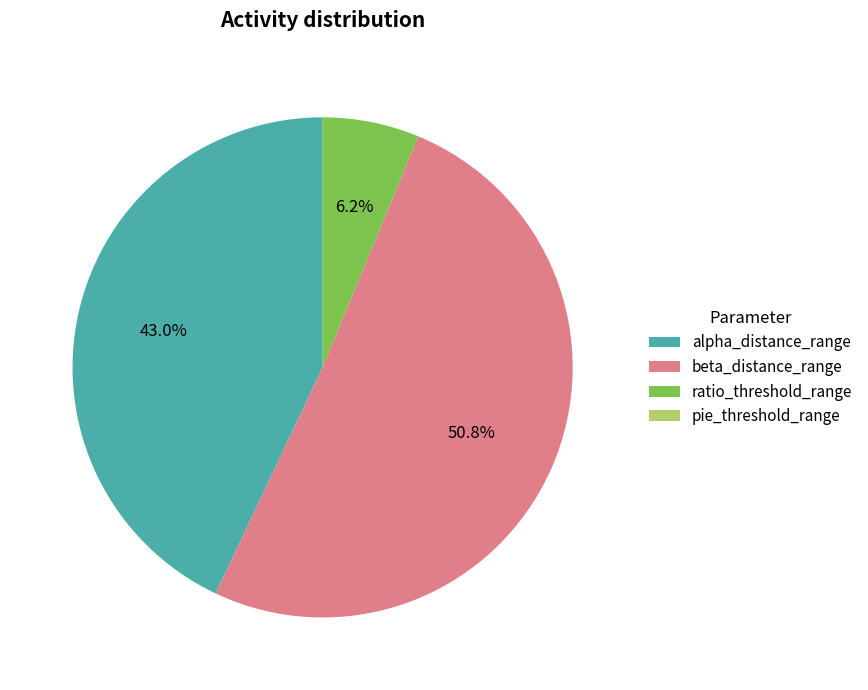

What is the majority slice?

beta_distance_range